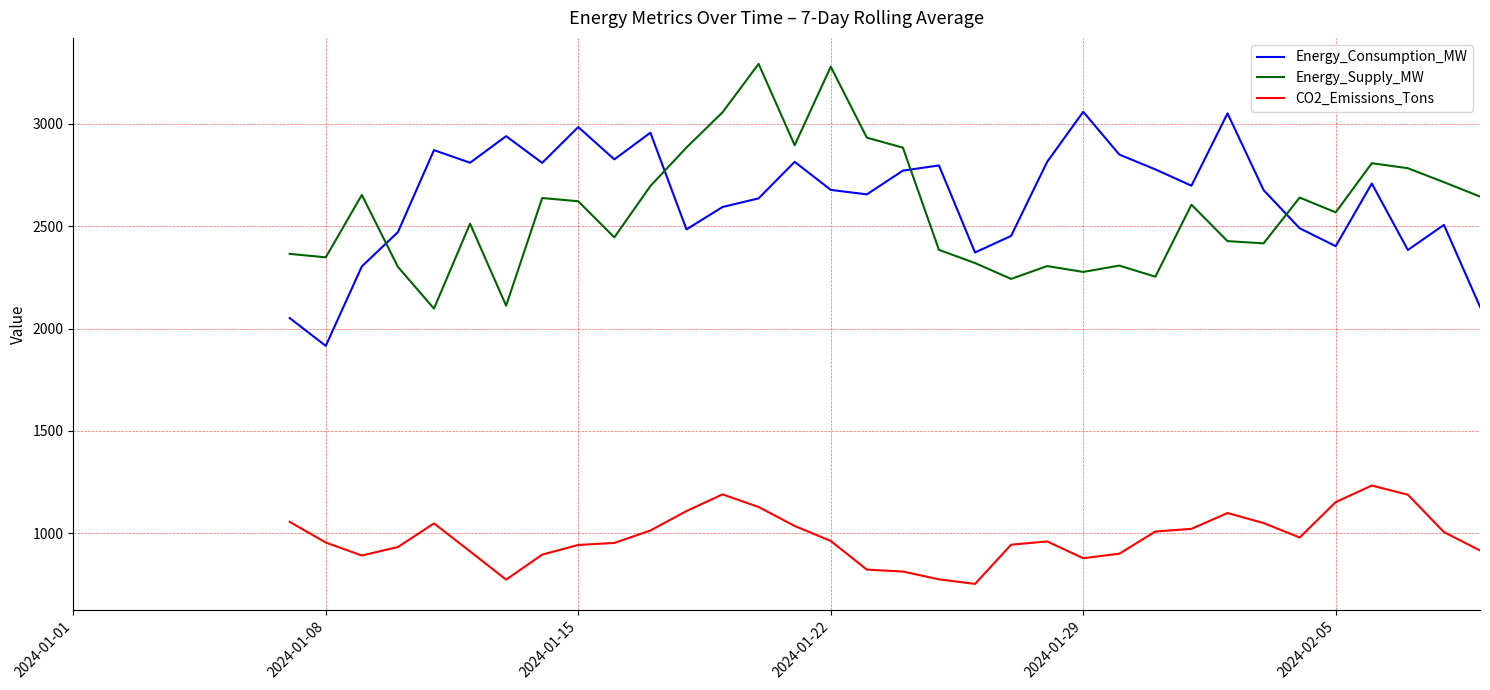

What is the difference between the maximum and minimum values in the Energy_Consumption_MW series?

1143.7